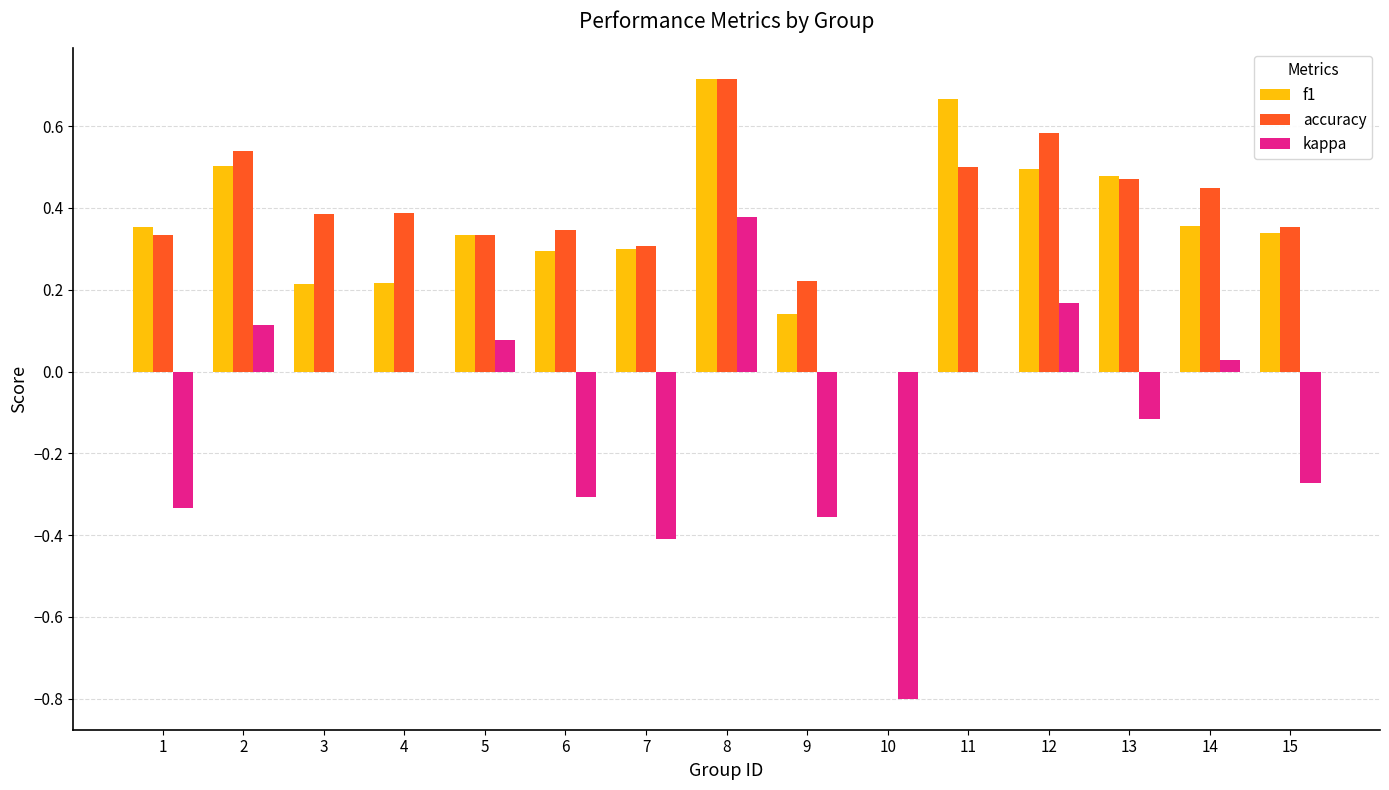

What is the total value across all series at 11?

1.2